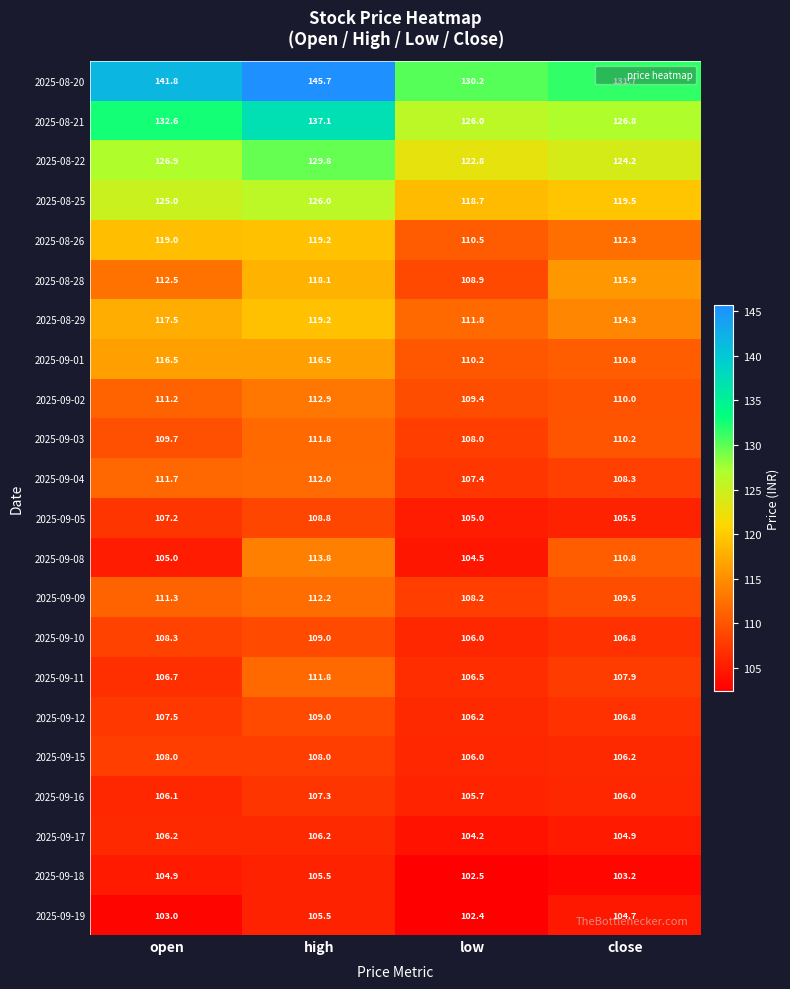

Which series has the widest spread of values?

2025-08-20